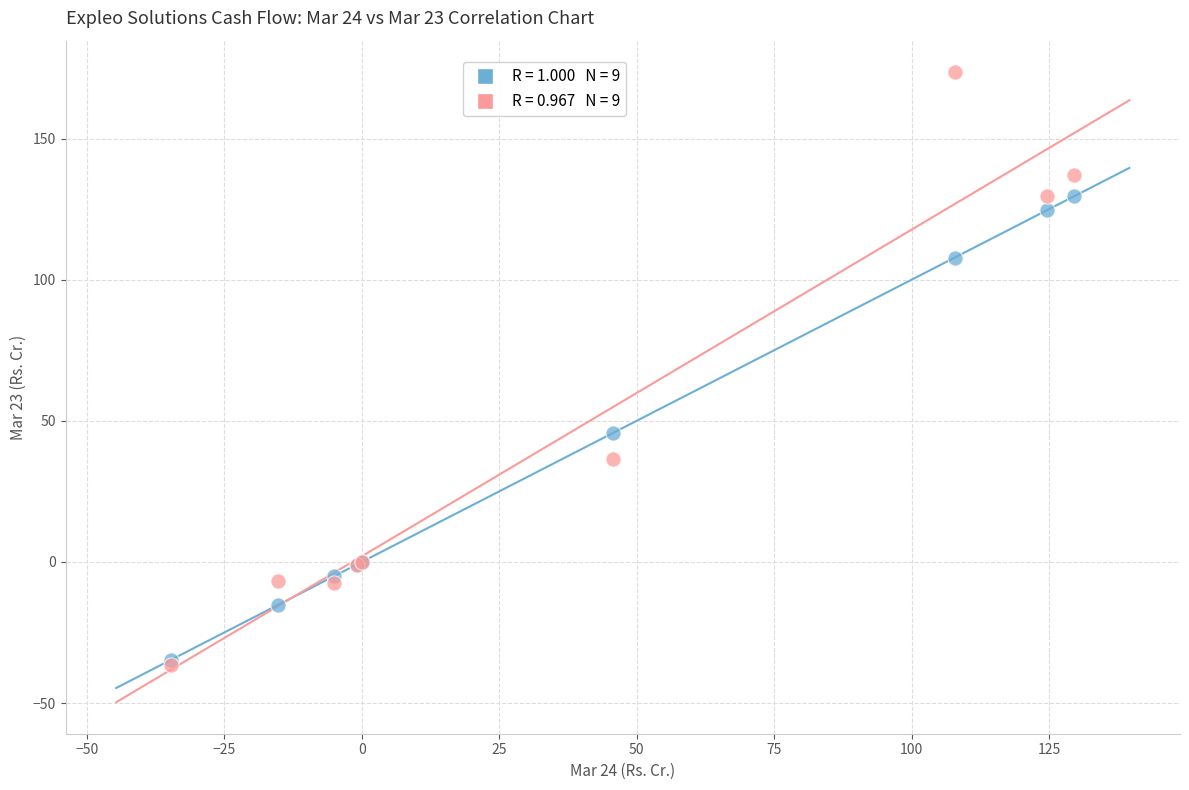

Across all series, what Y value is closest to 68?

45.8